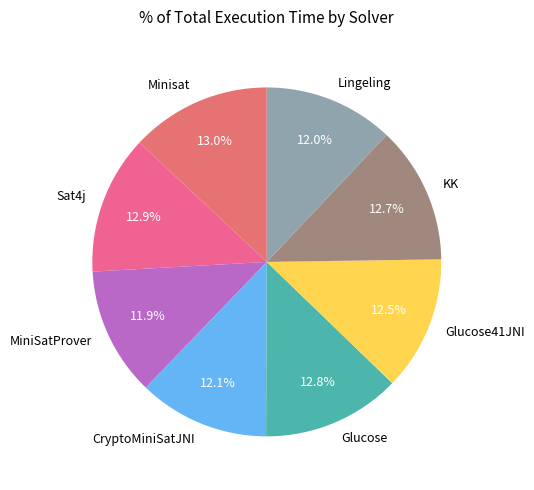

Approximately how many times larger is the value at Glucose compared to MiniSatProver?

1.1